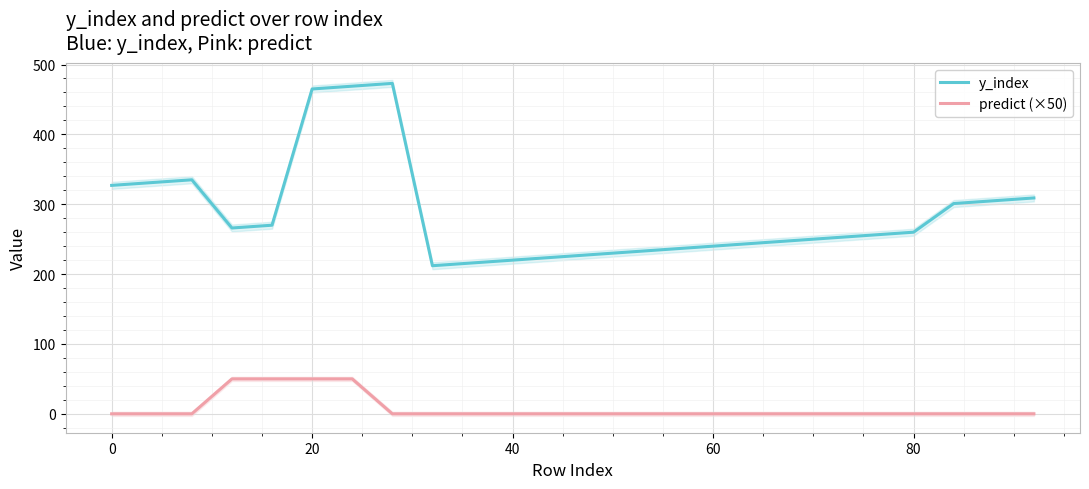

True or false: predict (×50) and y_index cross at least once.

False